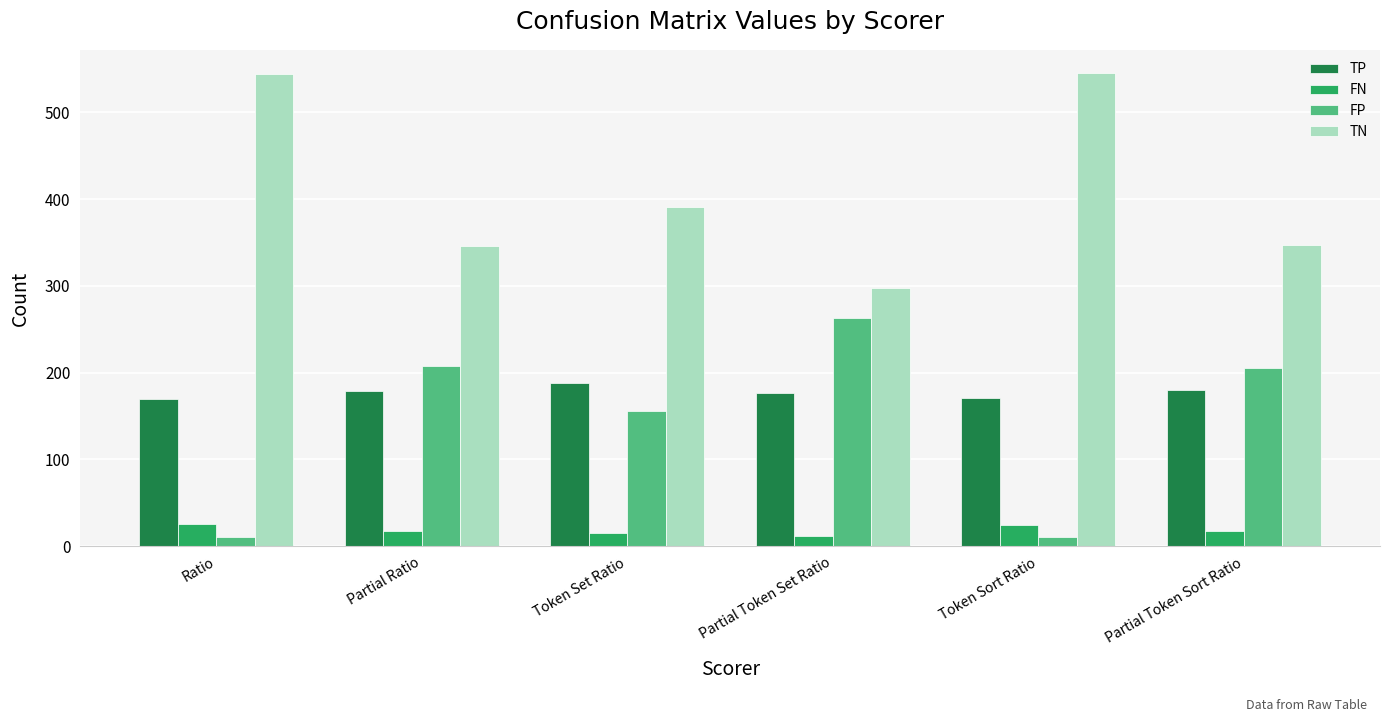

Is it true that TN equals 148 at Token Sort Ratio?

False